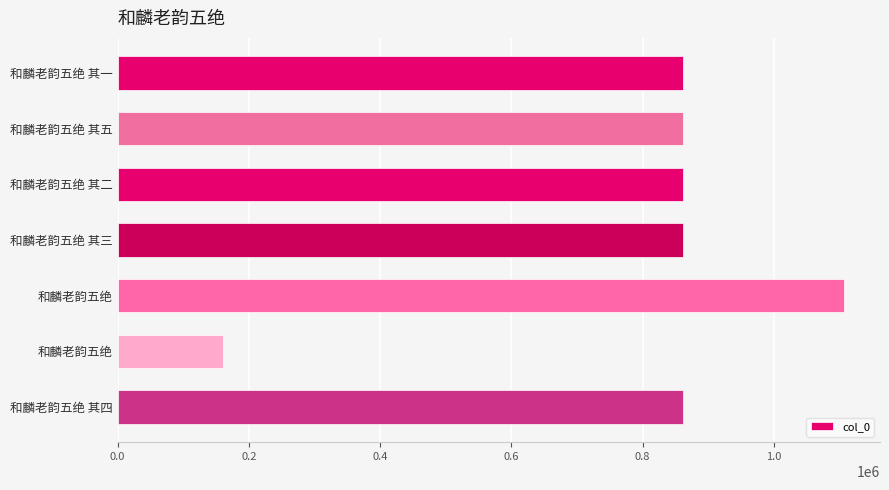

Count the number of categories in the chart.

7